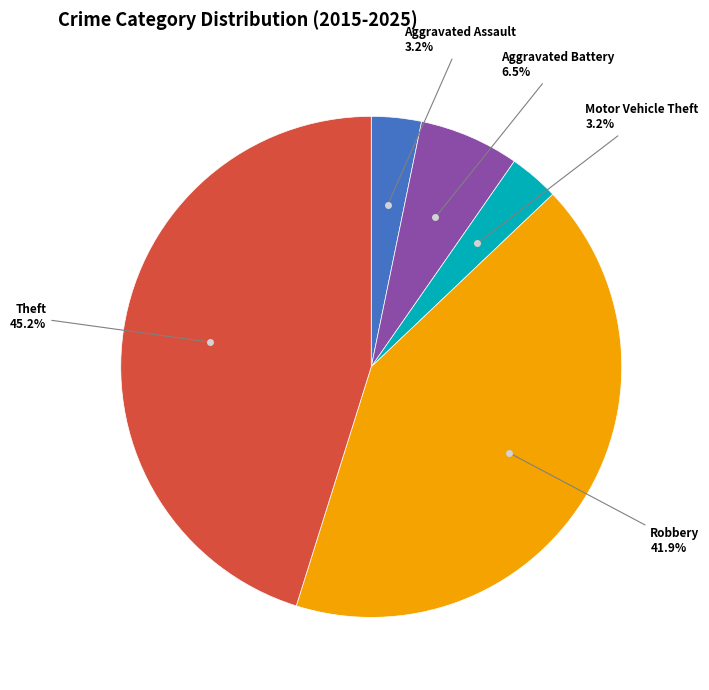

What portion of the pie excludes Robbery?

58.1%